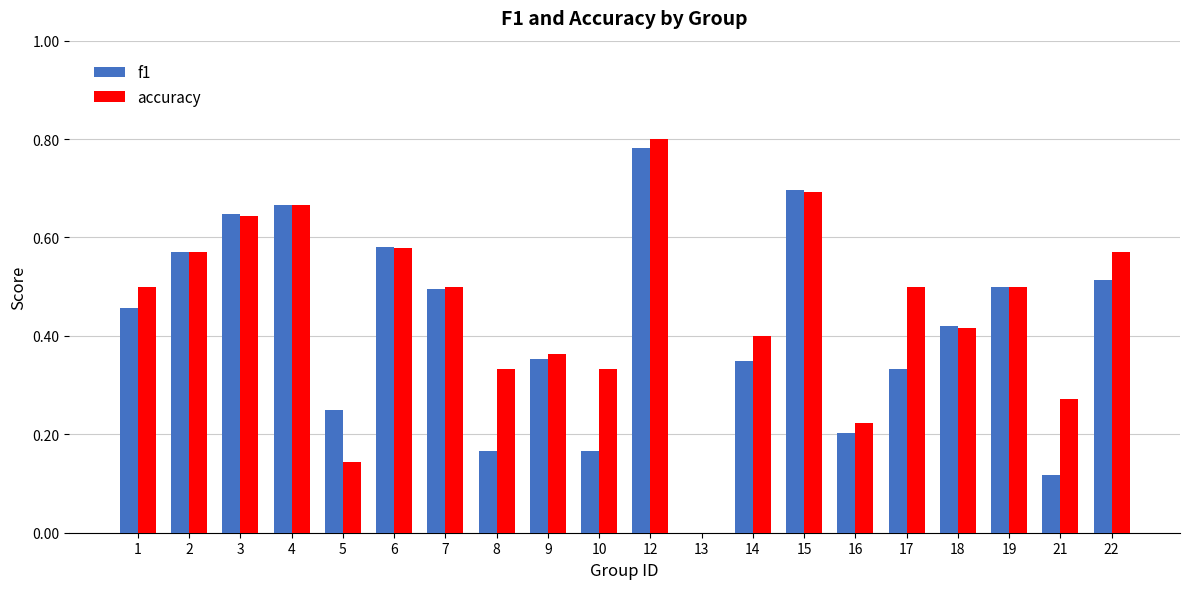

Are the bars grouped side by side (vs. stacked)?

Yes